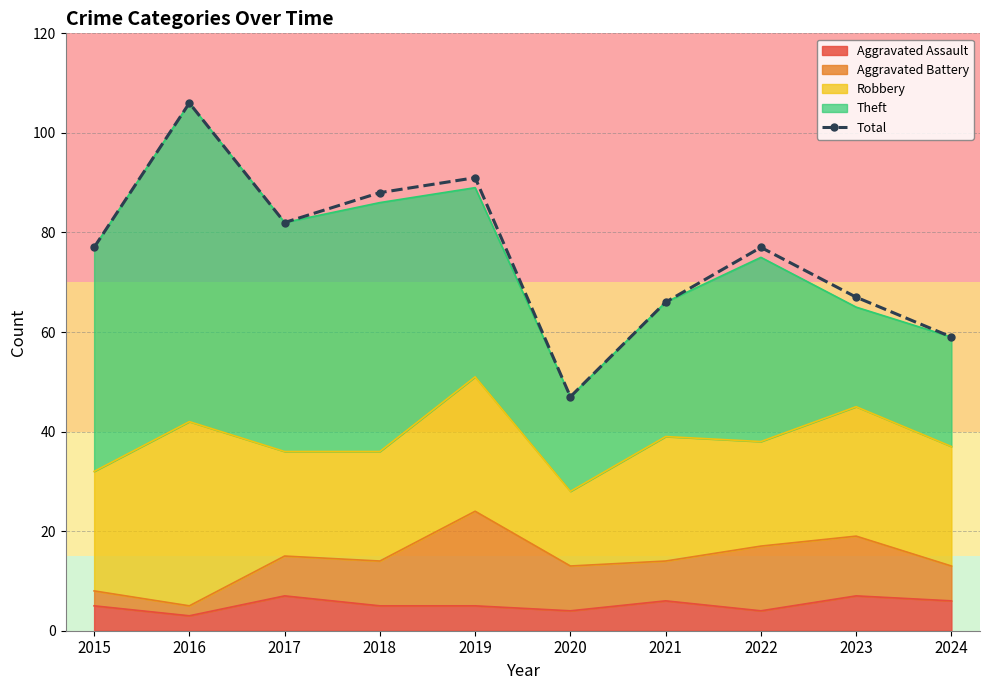

Which label corresponds to the largest value in the chart?

2016